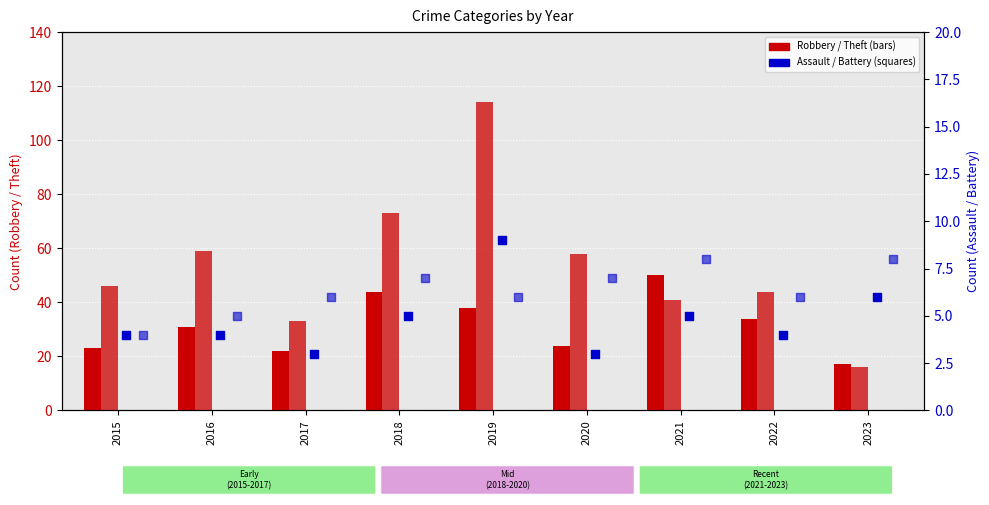

At which category is the sum across all series the highest?

2019